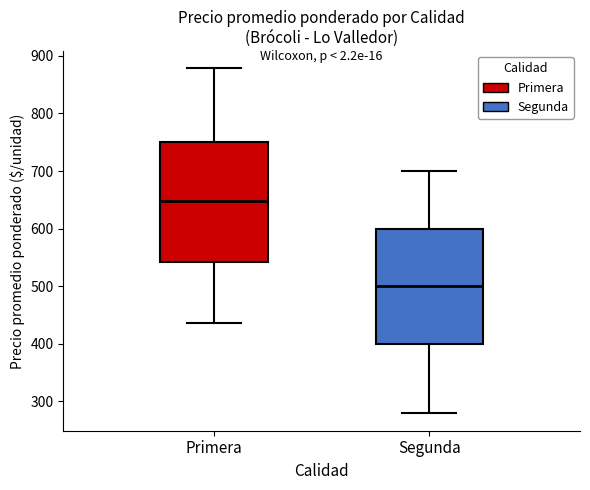

Which box has the highest median line?

Primera